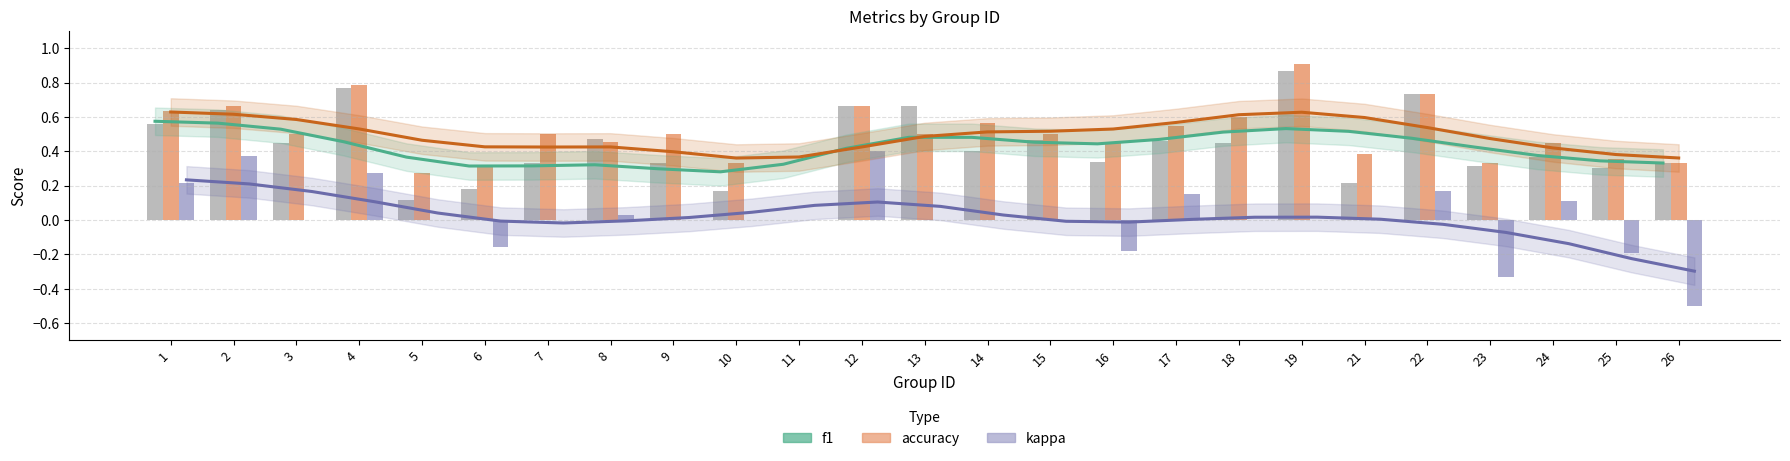

How many values in the kappa series are below 0?

5